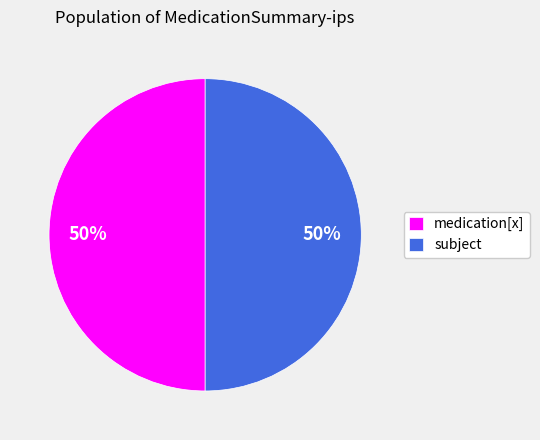

True or false: subject accounts for 50% of the total.

True